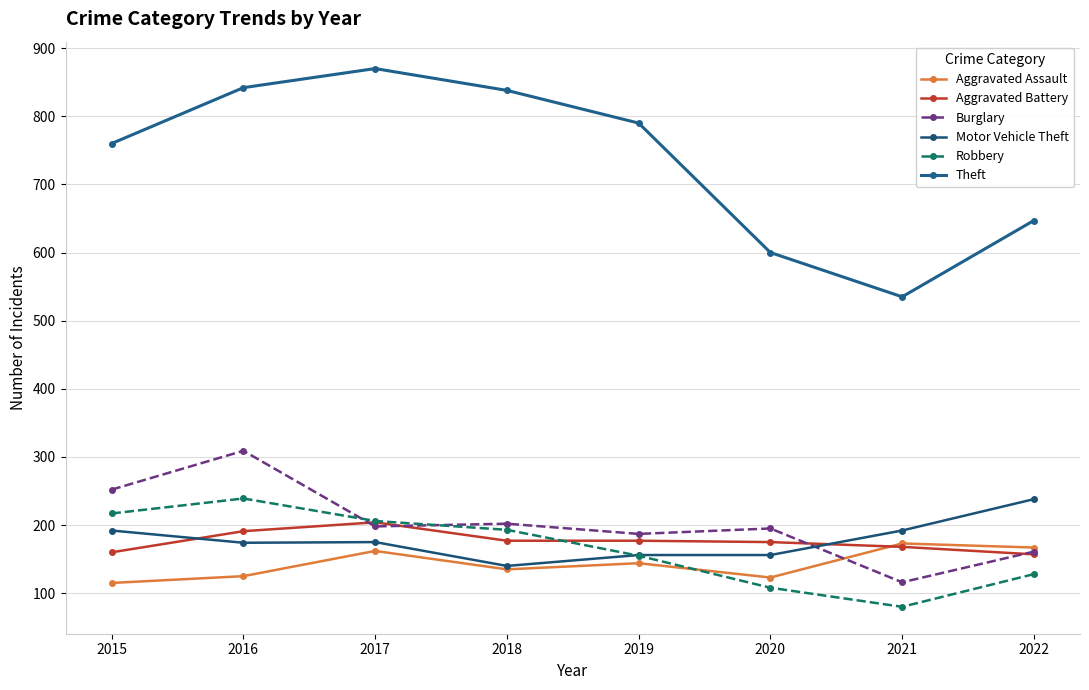

Where does the Motor Vehicle Theft series first go above 175?

2015